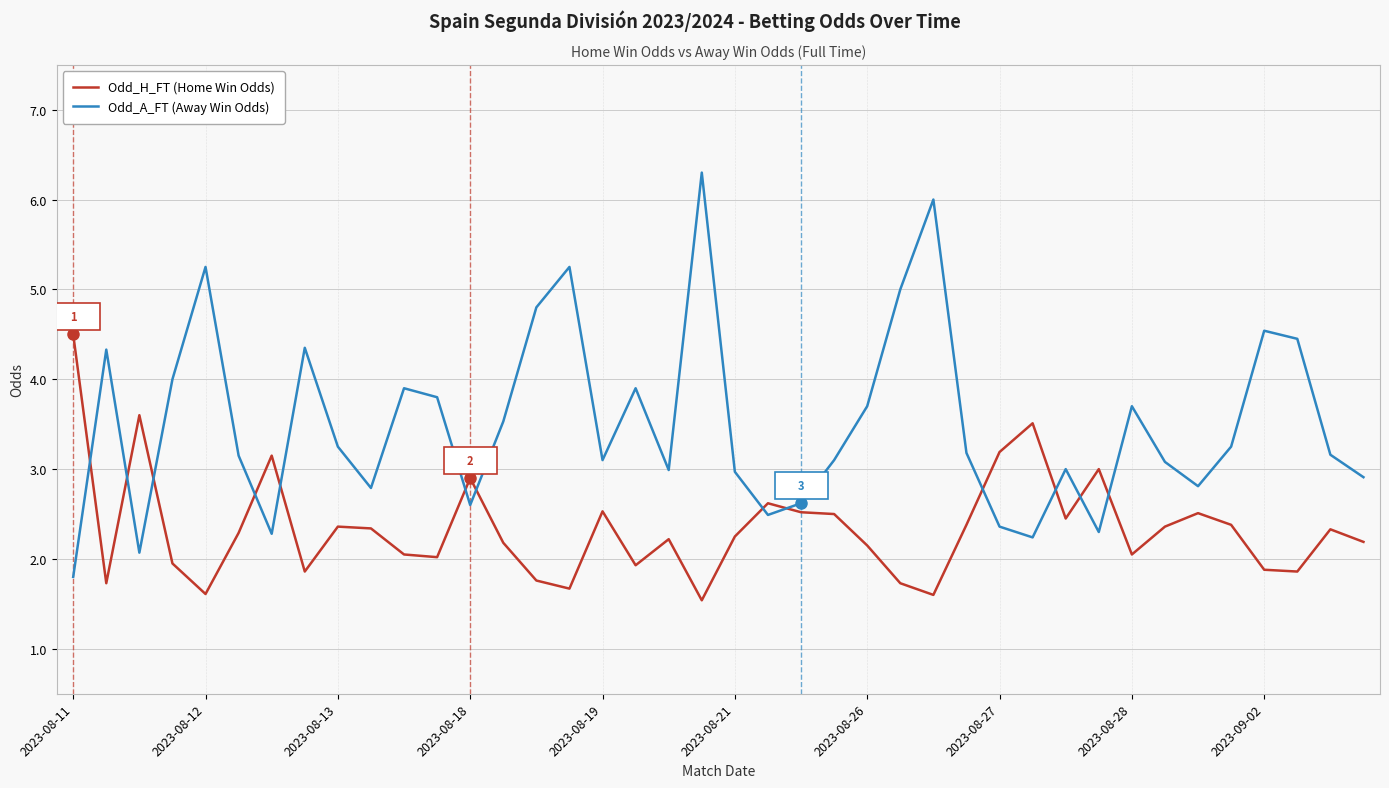

Which series has the largest total across all categories?

Odd_A_FT (Away Win Odds)